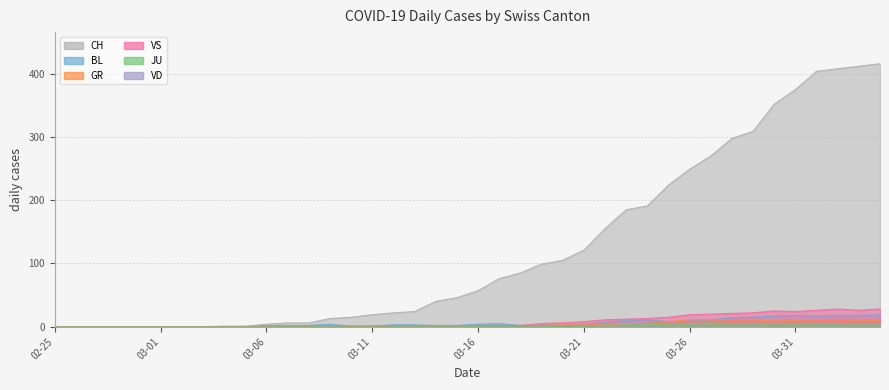

The value of JU at 2020-02-27 is 4. True or false?

False